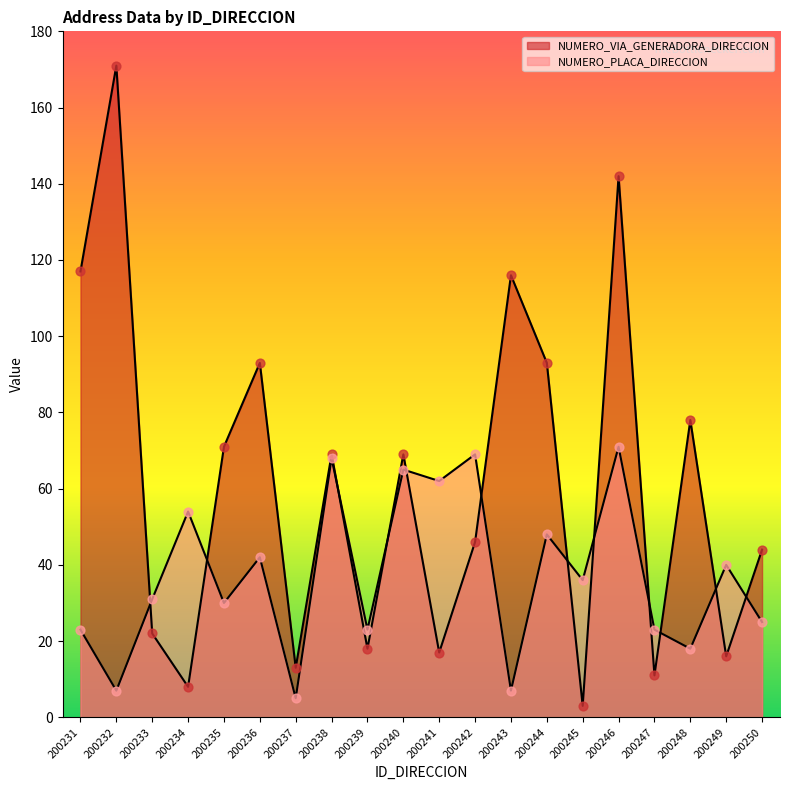

Which series has the largest total across all categories?

NUMERO_VIA_GENERADORA_DIRECCION